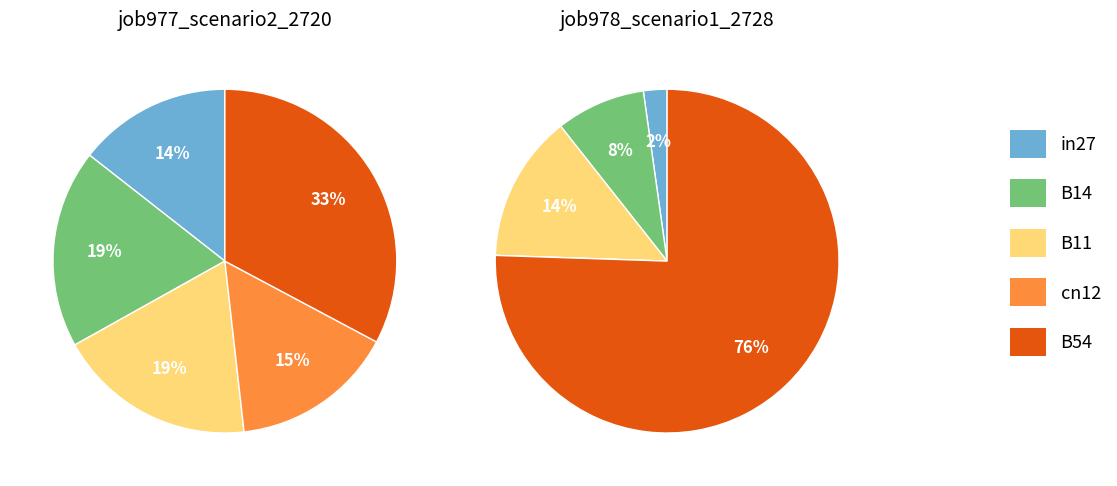

Is there any slice that represents more than half of the pie?

No